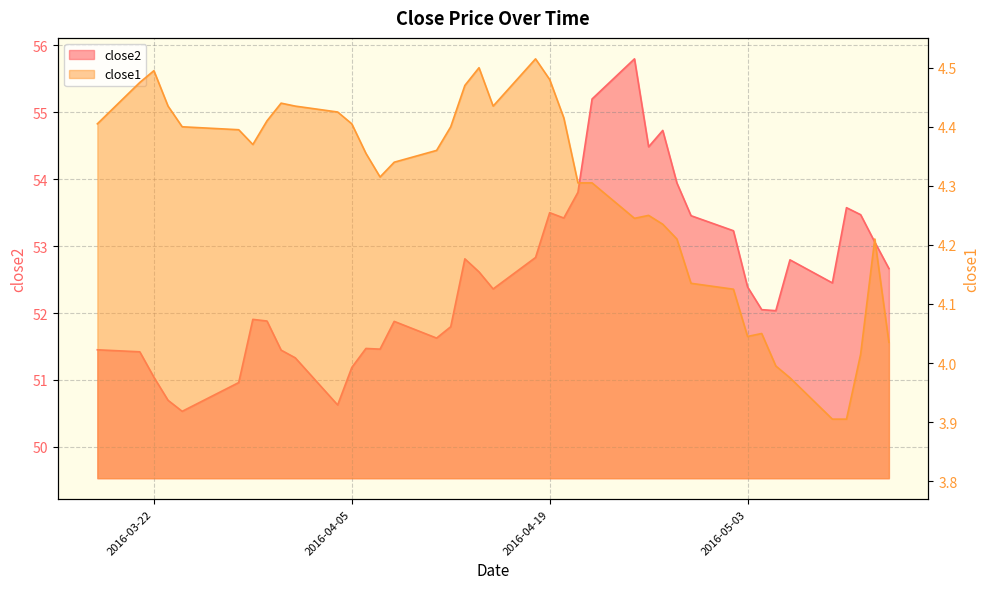

True or false: close1 has more than 2 points higher than both neighbors.

True